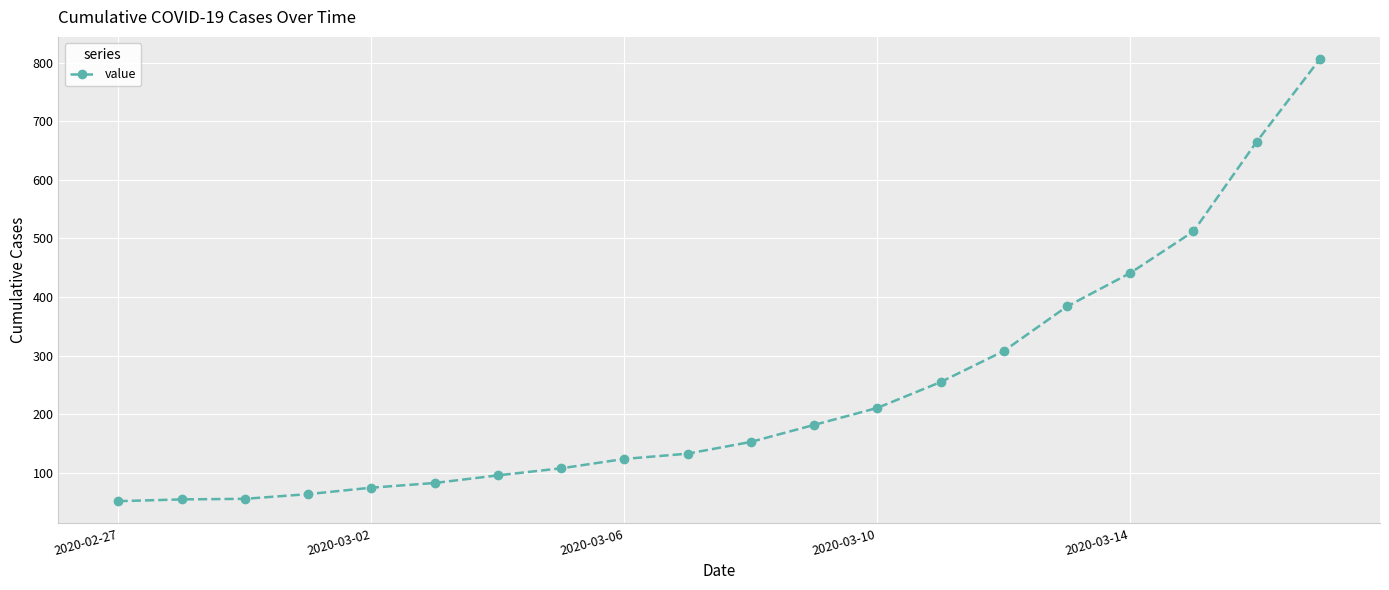

True or false: there are more than 1 points higher than both neighbors.

False